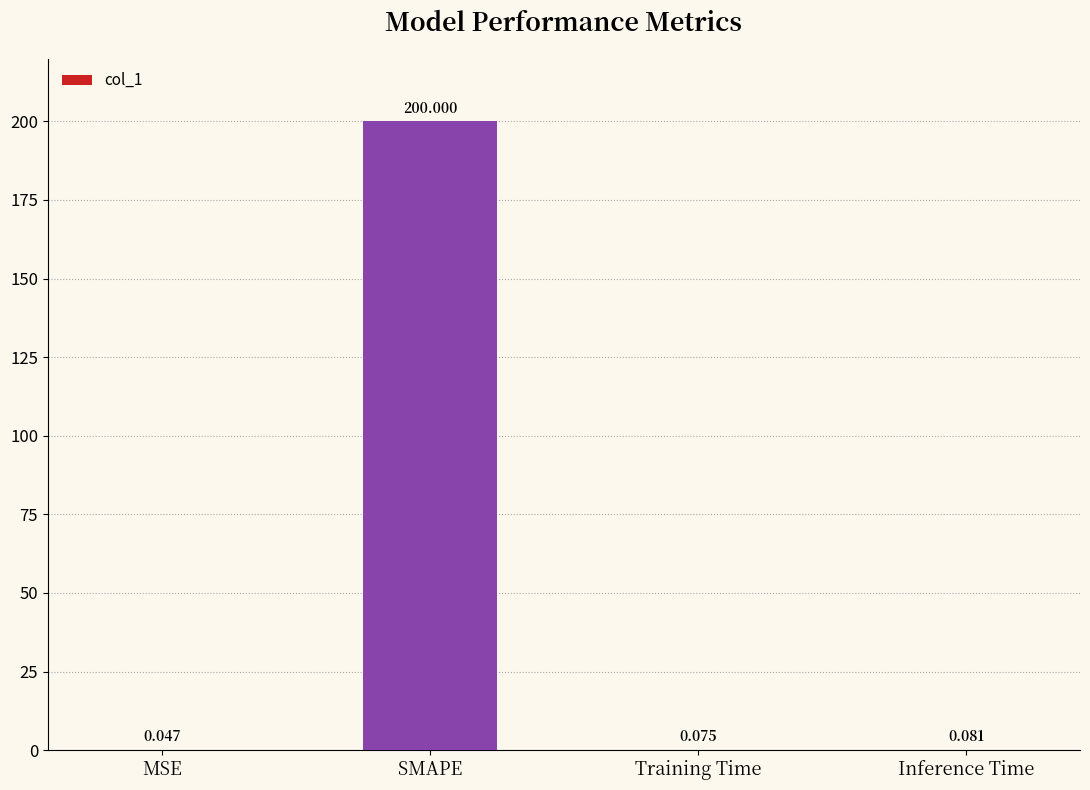

What is the change in value from SMAPE to Training Time?

-199.9